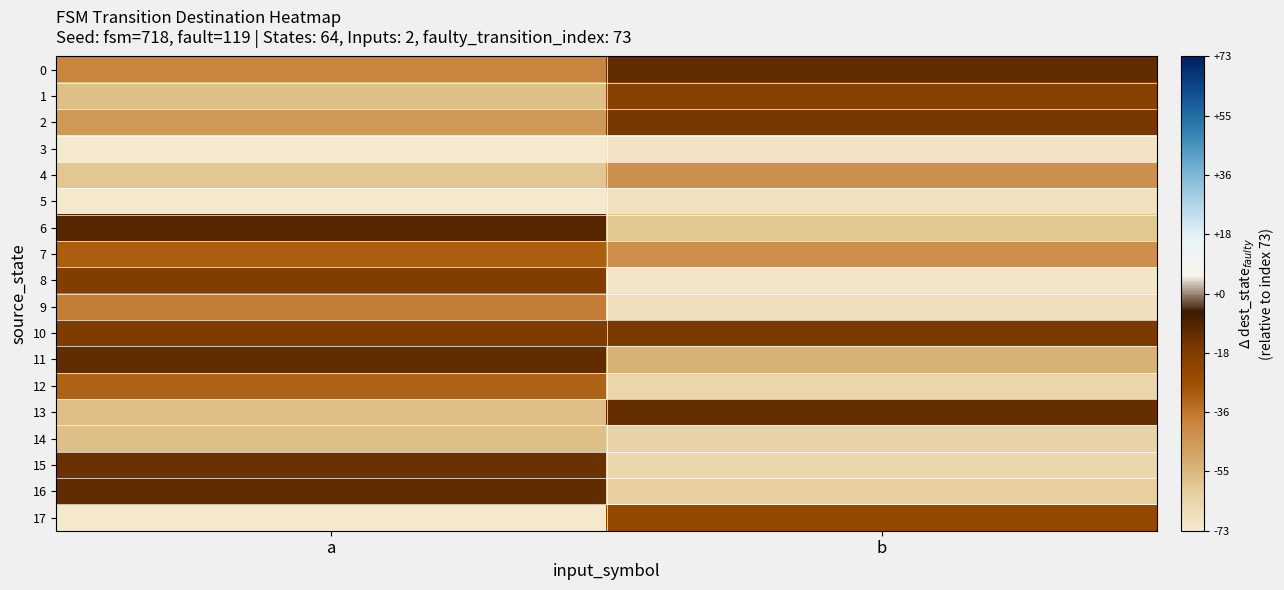

What is the total value across all series at a?

-718